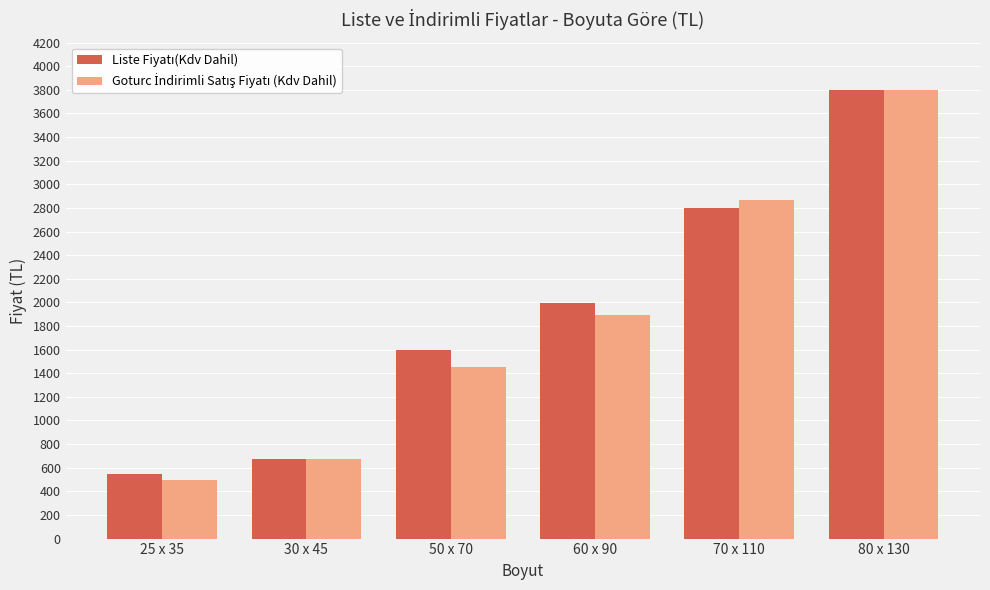

What is the smallest value displayed?

499